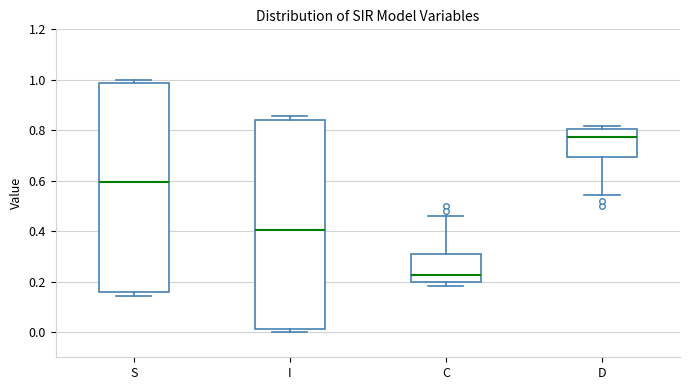

Which box has the lowest median line?

C